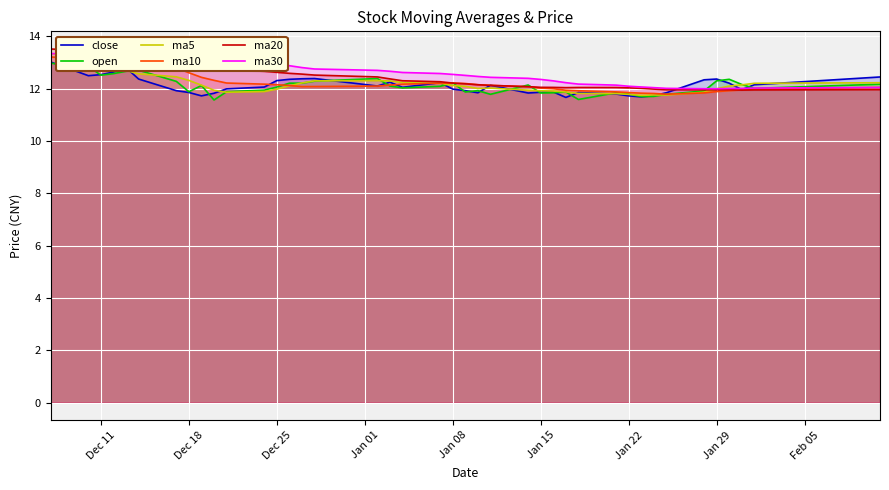

The ma20 series shows 12.1 at Jan 15. True or false?

True